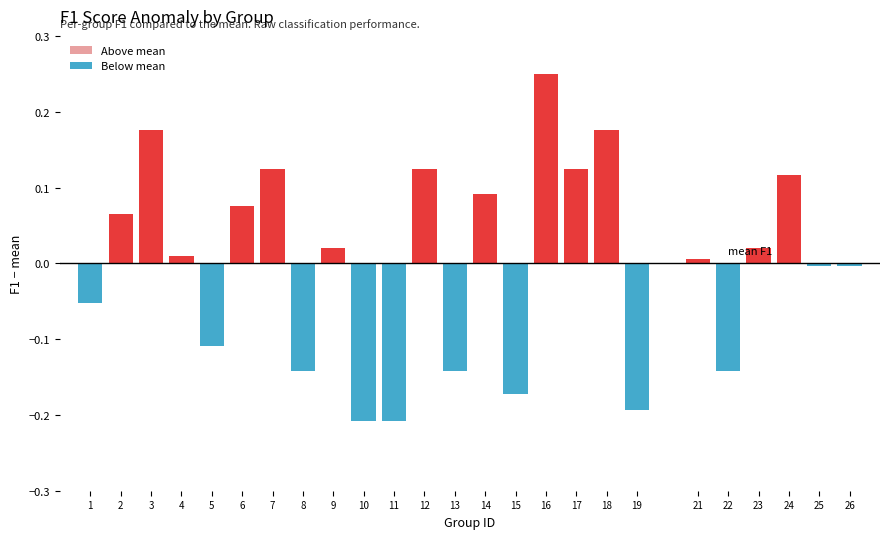

What is the difference between the second highest and second lowest values?

0.4